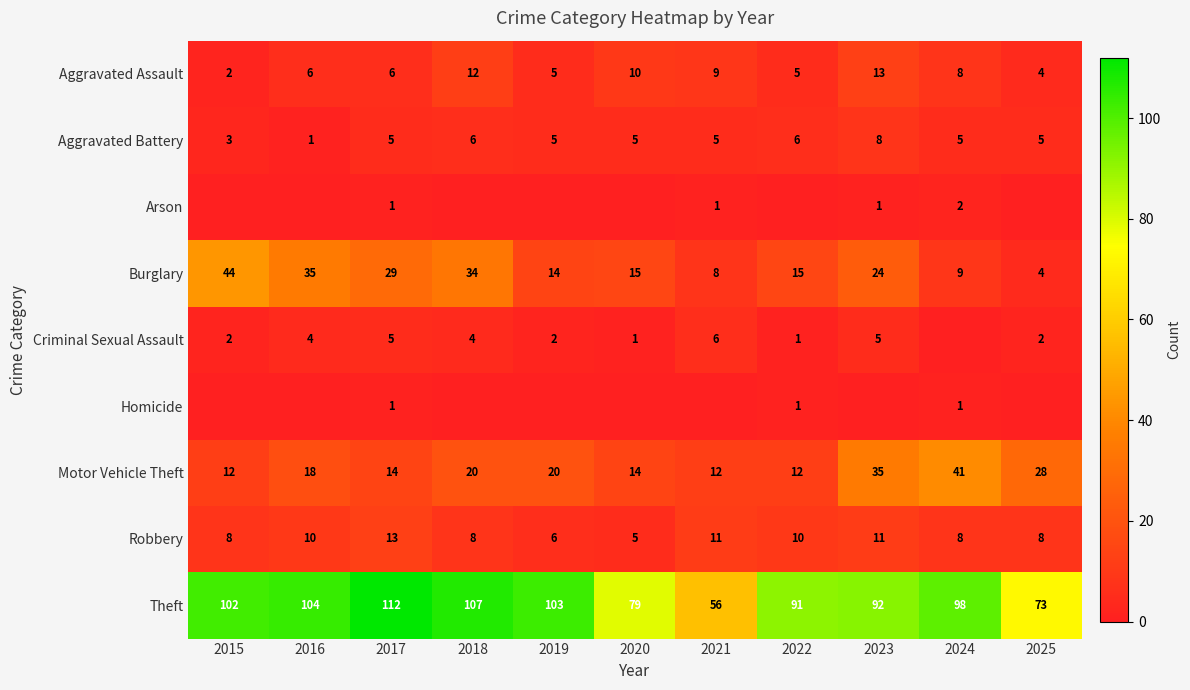

Is the value of Robbery at 2018 greater than the value of Aggravated Battery at 2019?

Yes